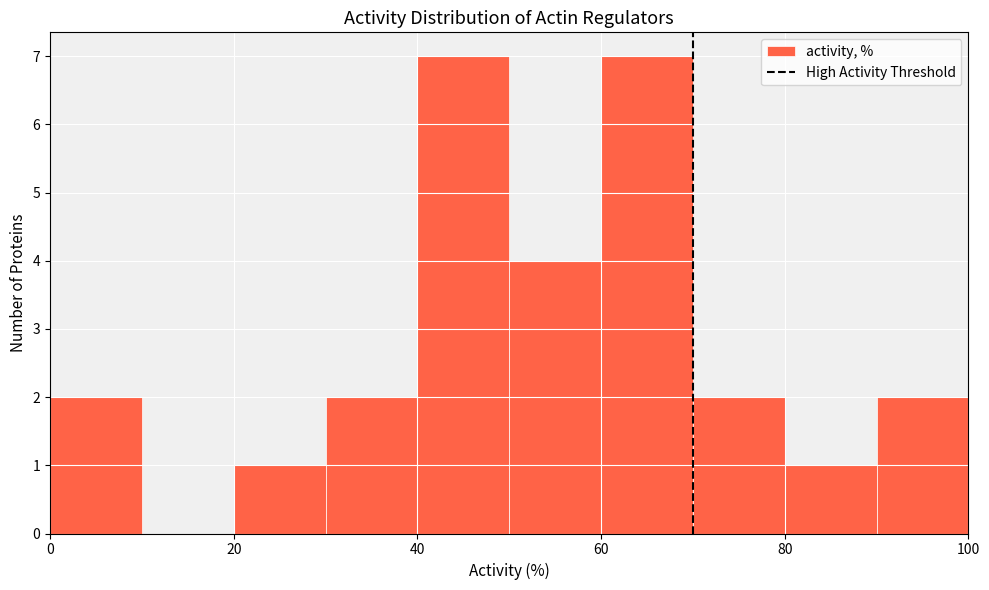

What is the height of the bar covering 0 to 10 on the x-axis? The values are not printed on the chart, so give them approximately, as read against the axis.

2